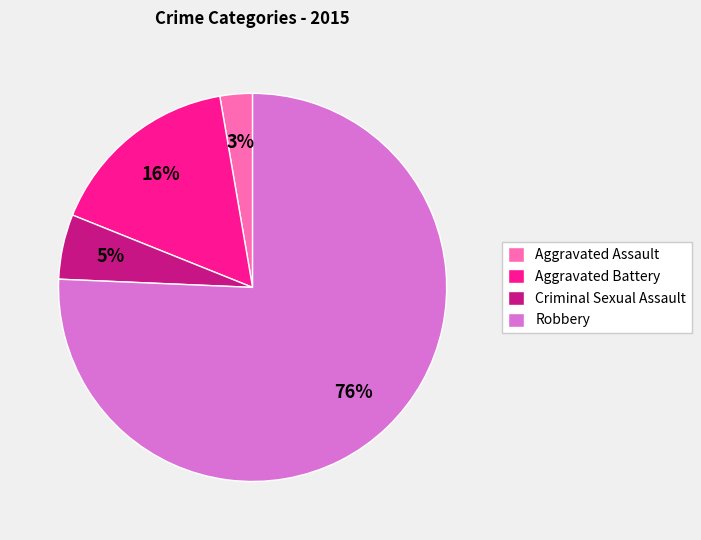

Which slice is the largest?

Robbery